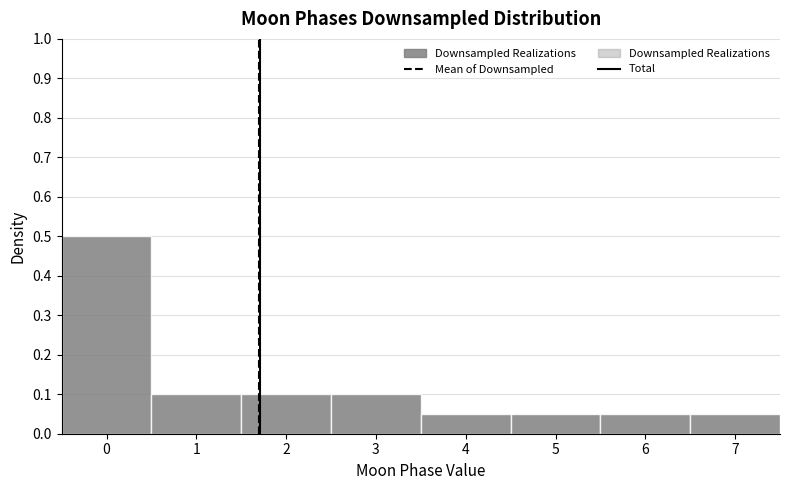

Reading left to right, list every bar in this chart as the range it spans on the x-axis followed by its height. The values are not printed on the chart, so give them approximately, as read against the axis.

-0.5 to 0.5: 0.50
0.5 to 1.5: 0.10
1.5 to 2.5: 0.10
2.5 to 3.5: 0.10
3.5 to 4.5: 0.05
4.5 to 5.5: 0.05
5.5 to 6.5: 0.05
6.5 to 7.5: 0.05